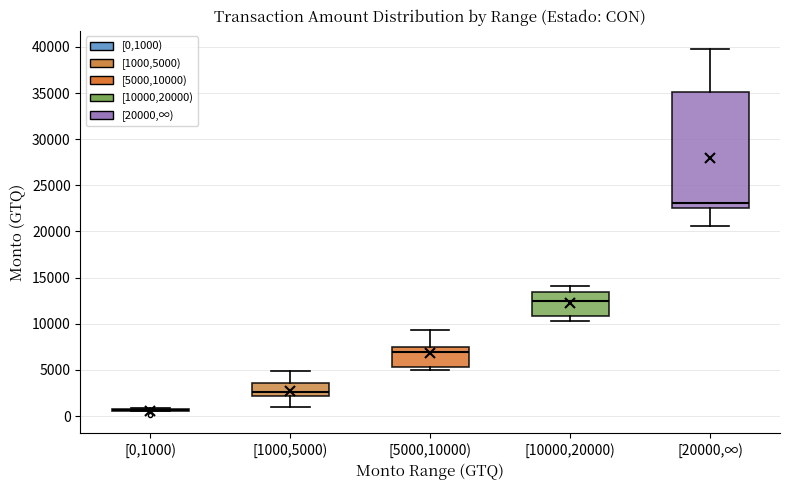

Reading left to right, transcribe this box plot: for each box, give where its median line is, the range the box spans, and where its two whiskers end, as read against the y-axis. The values are not printed on the chart, so give them approximately, as read against the axis.

[0,1000): box collapsed to a line at 500, whiskers 500 to 1000
[1000,5000): median 2500, box 2000 to 3500, whiskers 1000 to 5000
[5000,10000): median 7000, box 5500 to 7500, whiskers 5000 to 9500
[10000,20000): median 12500, box 11000 to 13500, whiskers 10500 to 14000
[20000,∞): median 23000, box 22500 to 35000, whiskers 20500 to 40000